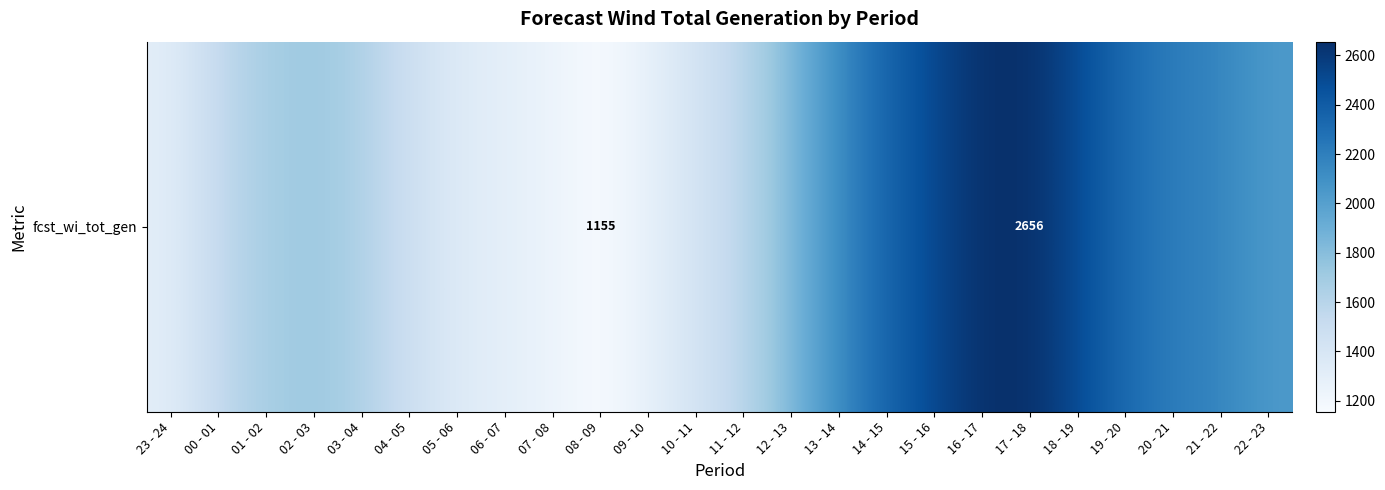

True or false: the data shows 1236 at 13 - 14.

False